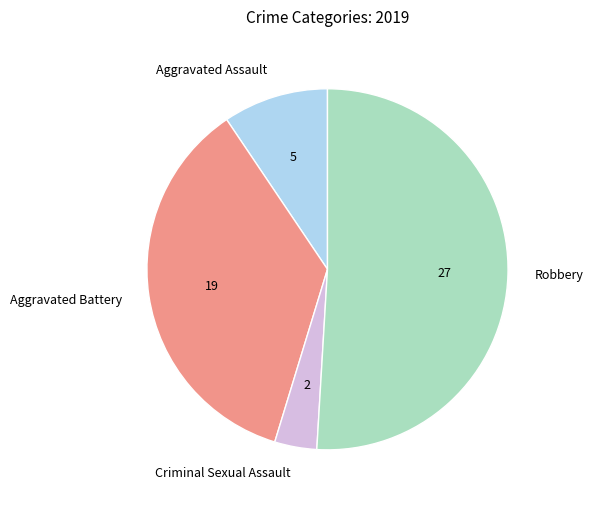

Is it true that Criminal Sexual Assault is 4% of the pie?

True